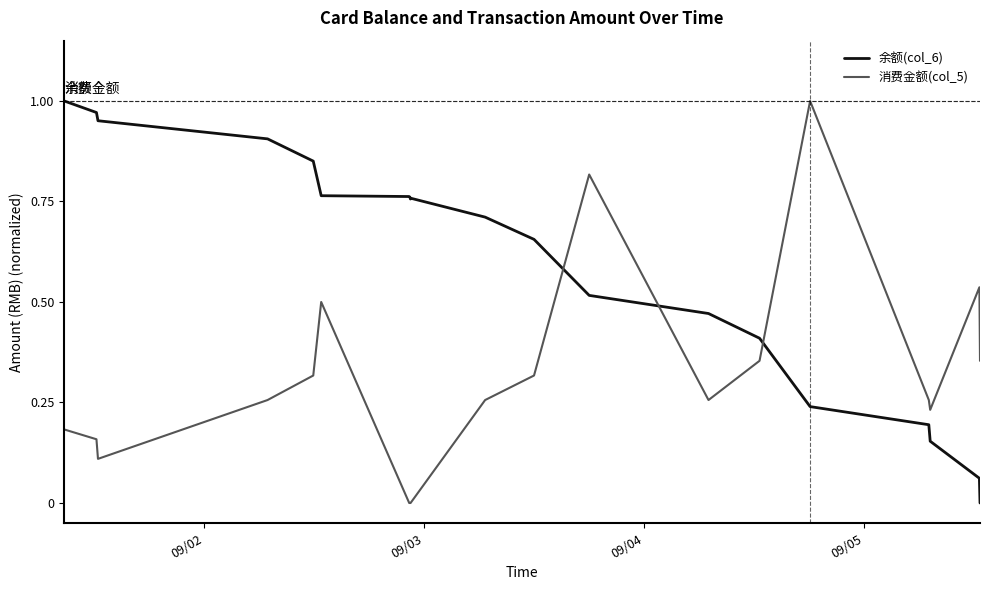

Rank the series by their average value, from highest to lowest.

余额(col_6), 消费金额(col_5)